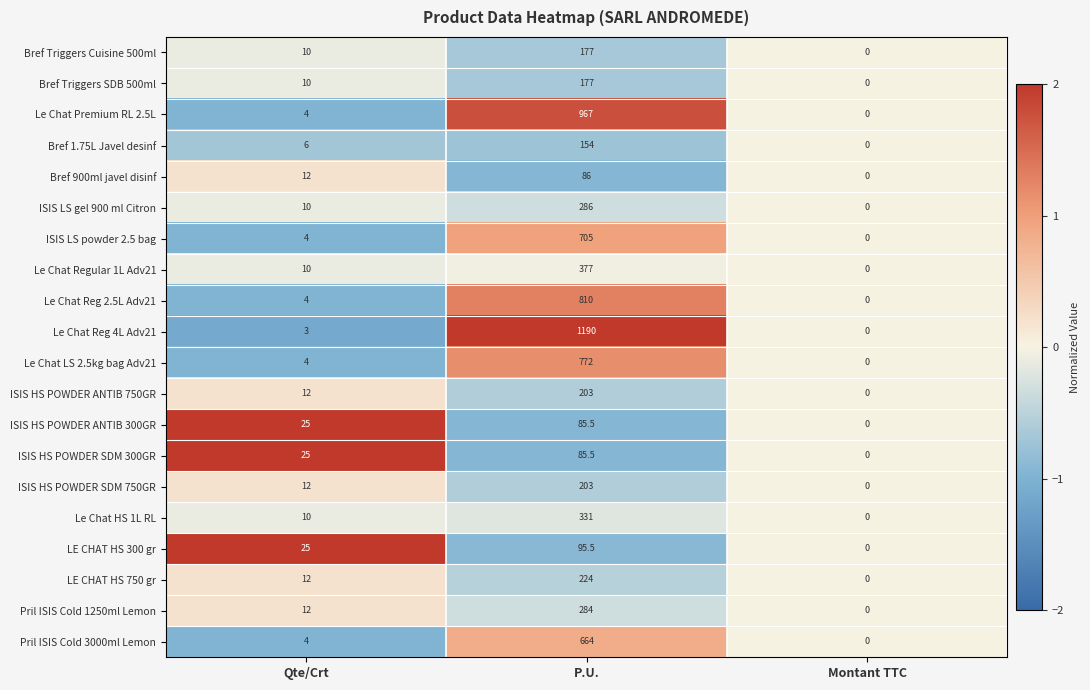

What is the smallest value displayed?

0.0